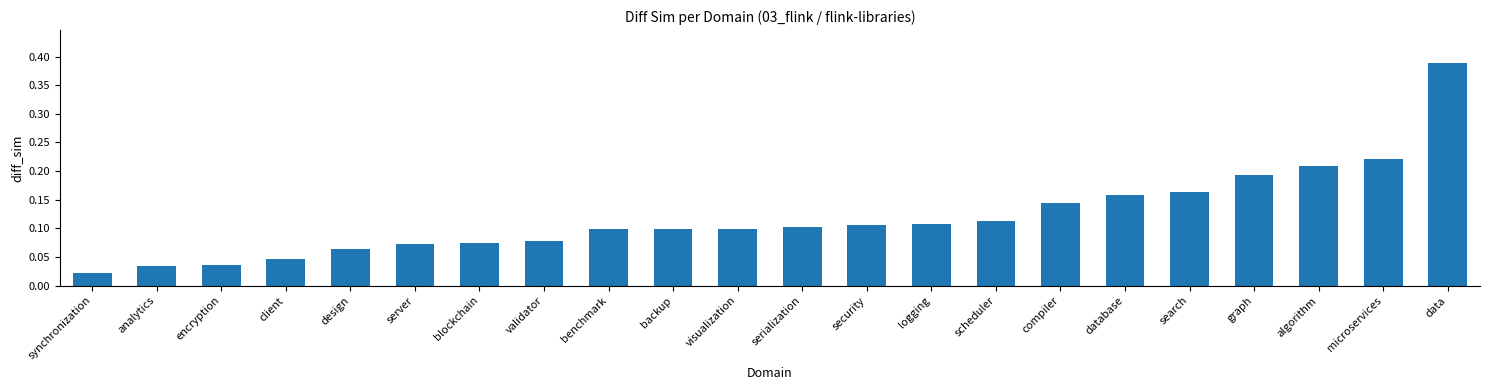

Which label corresponds to the largest value in the chart?

data